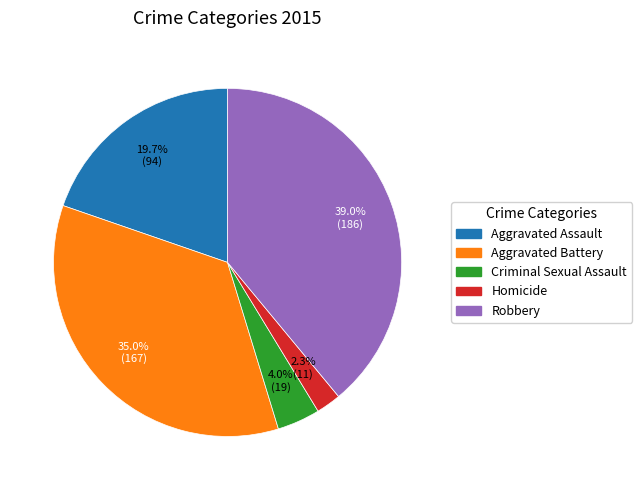

How many segments does this pie chart have?

5